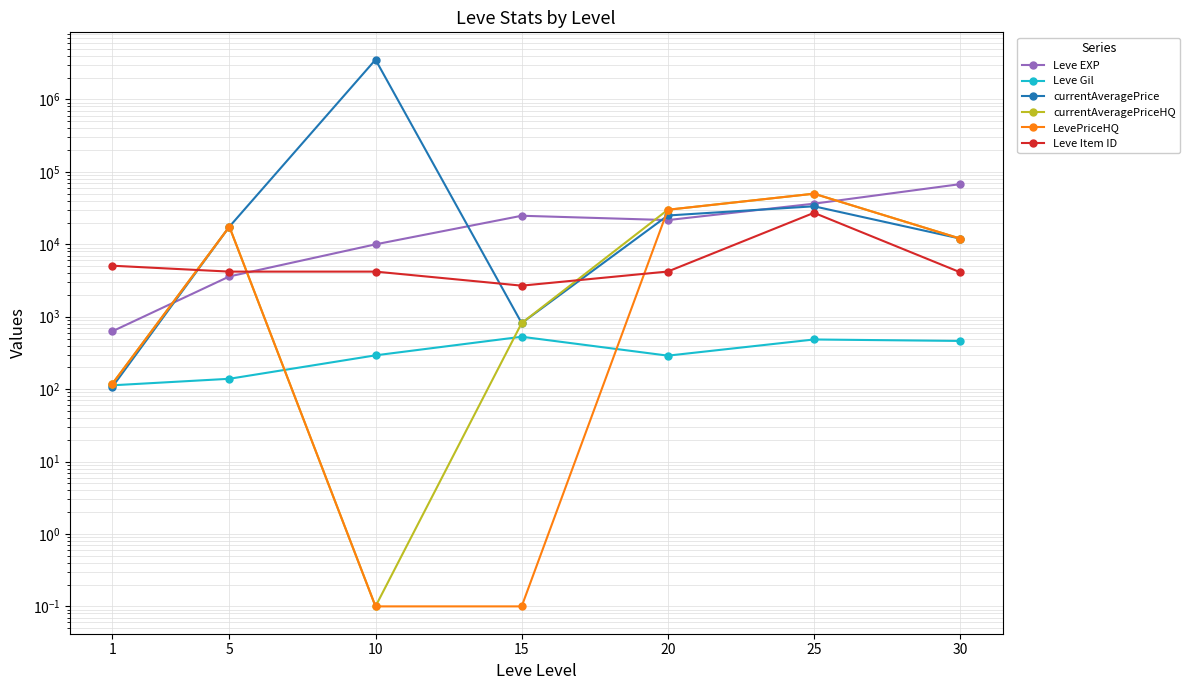

At how many categories does at least one series exceed 3456373?

1